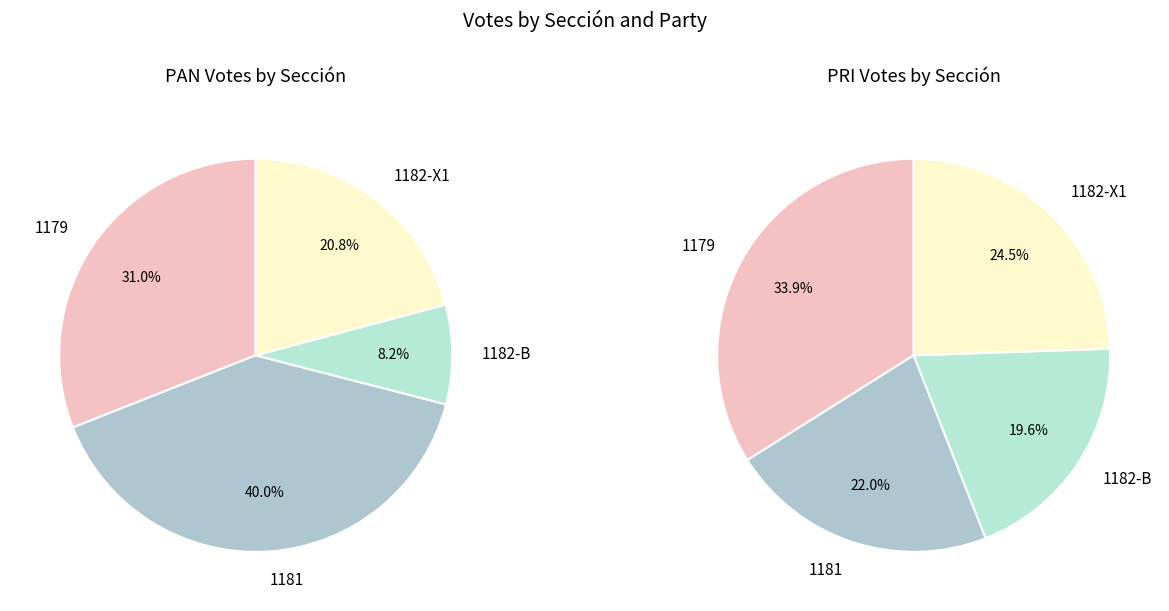

Count the number of slices in the pie.

4